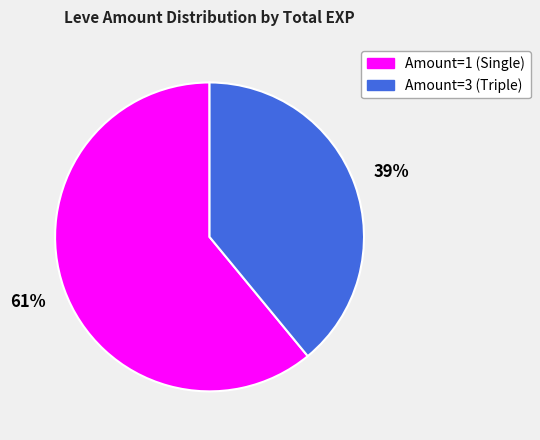

To the nearest percent, what is the difference between the largest and smallest slice percentages?

22%